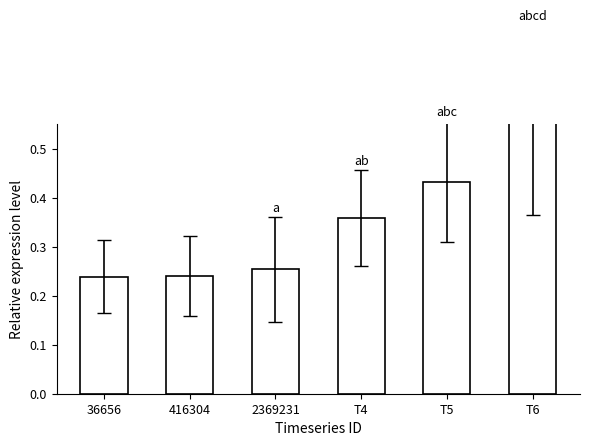

How many bars are there in total?

6